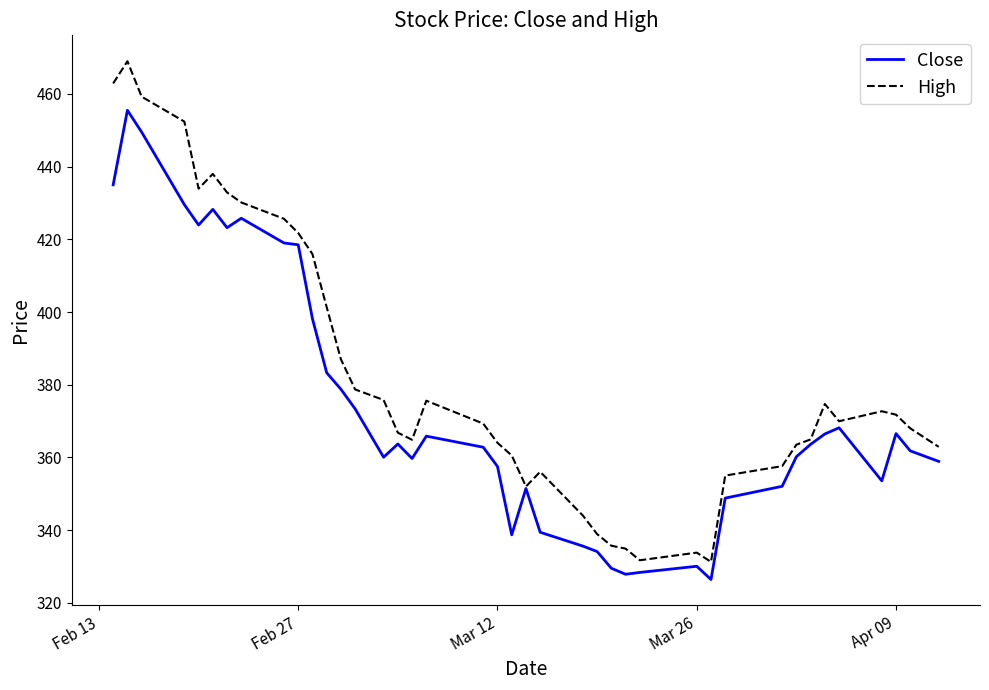

What is the maximum value for Close?

455.5